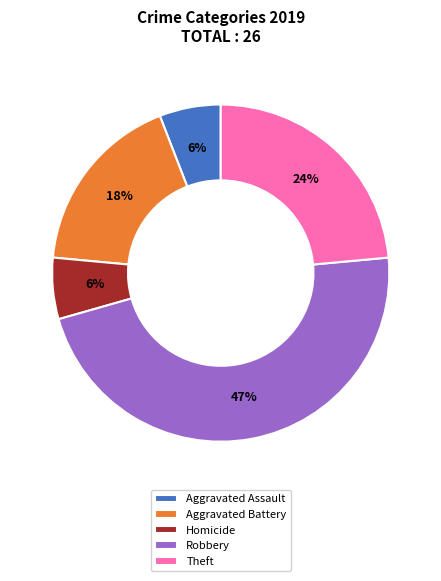

Which category has the biggest portion of the pie?

Robbery